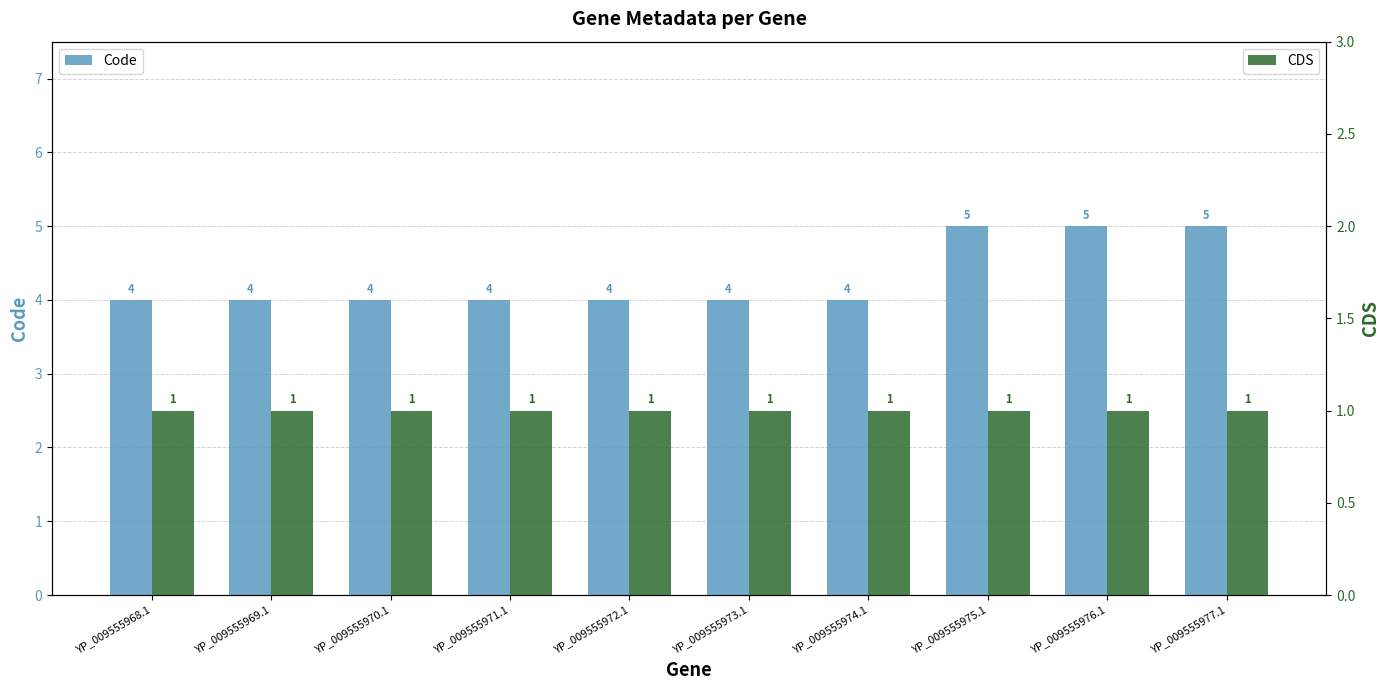

How many groups of bars are there?

10